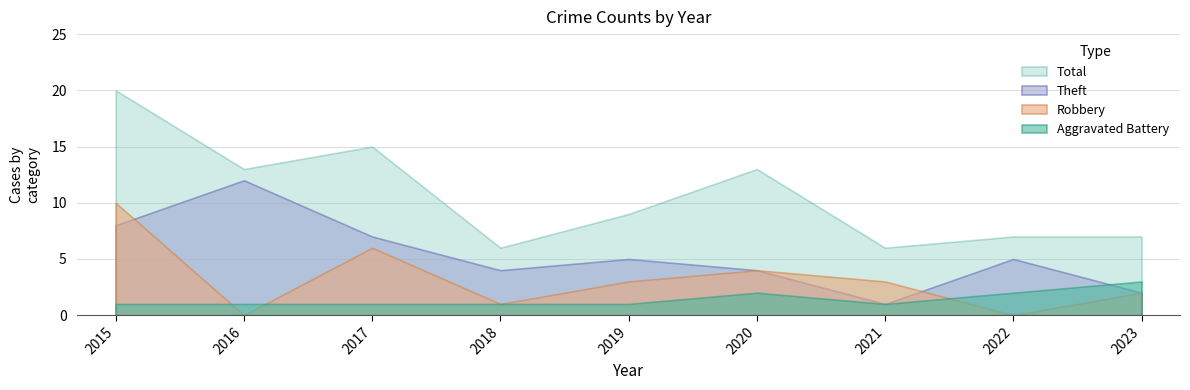

List the labels in order of Robbery value, smallest first.

2016, 2022, 2018, 2023, 2019, 2021, 2020, 2017, 2015